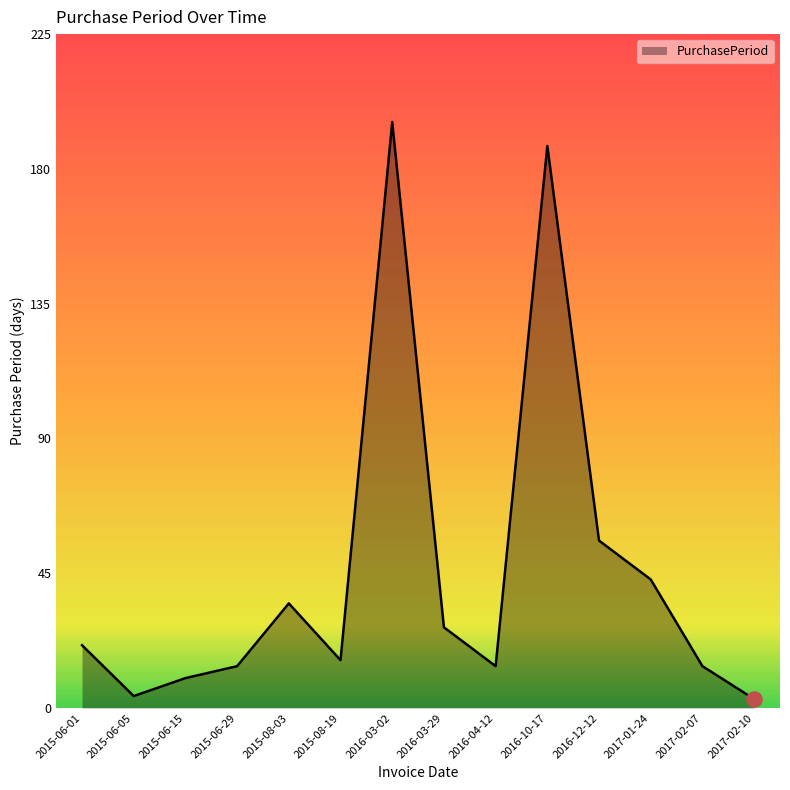

What is the change in value from 2016-04-12 to 2017-02-10?

-11